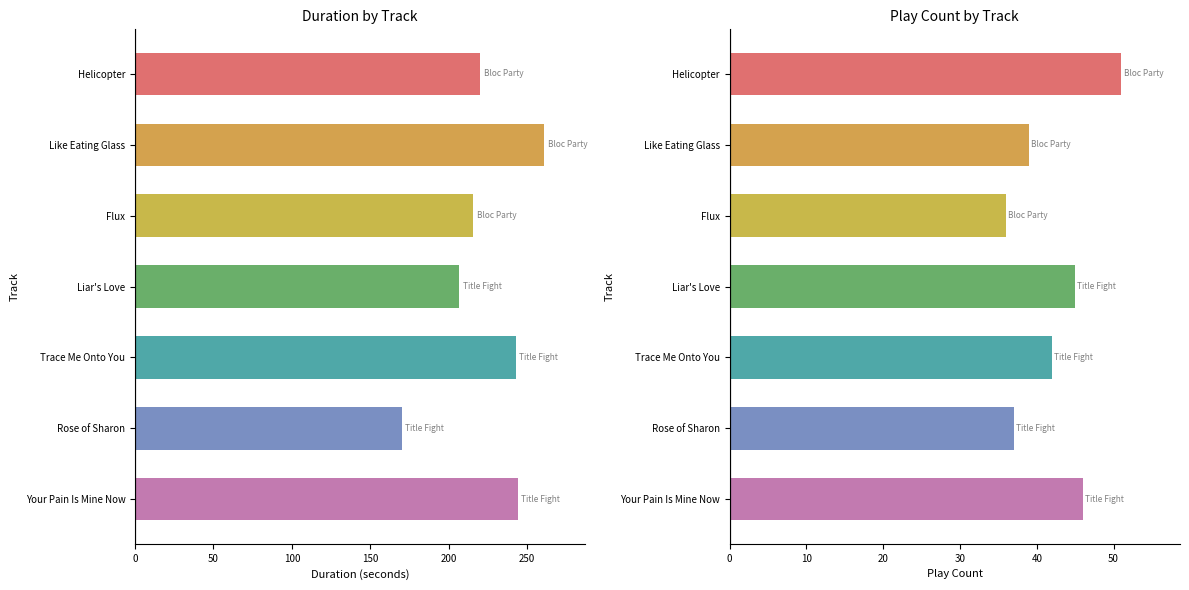

List the labels in order of Duration (s) value, largest first.

Like Eating Glass, Your Pain Is Mine Now, Trace Me Onto You, Helicopter, Flux, Liar's Love, Rose of Sharon